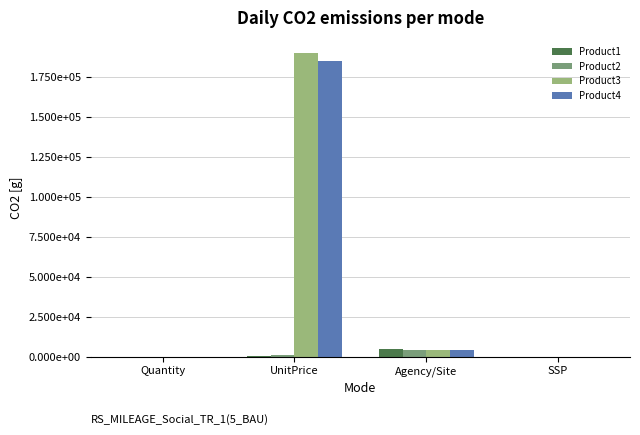

What are all the series names shown in the legend?

Product1, Product2, Product3, Product4